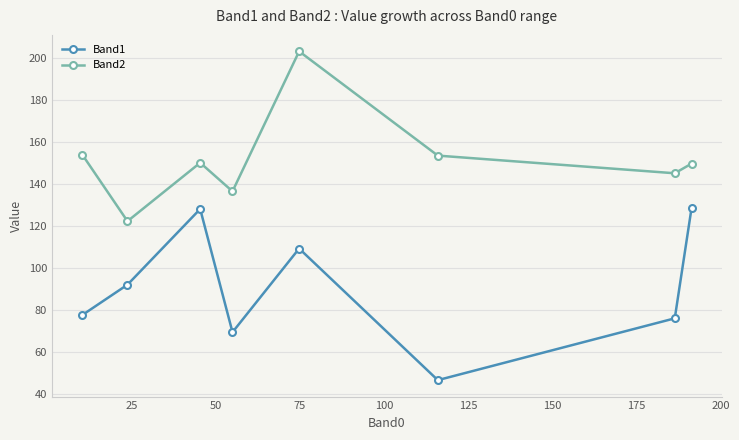

True or false: Band2 and Band1 intersect in this chart.

False